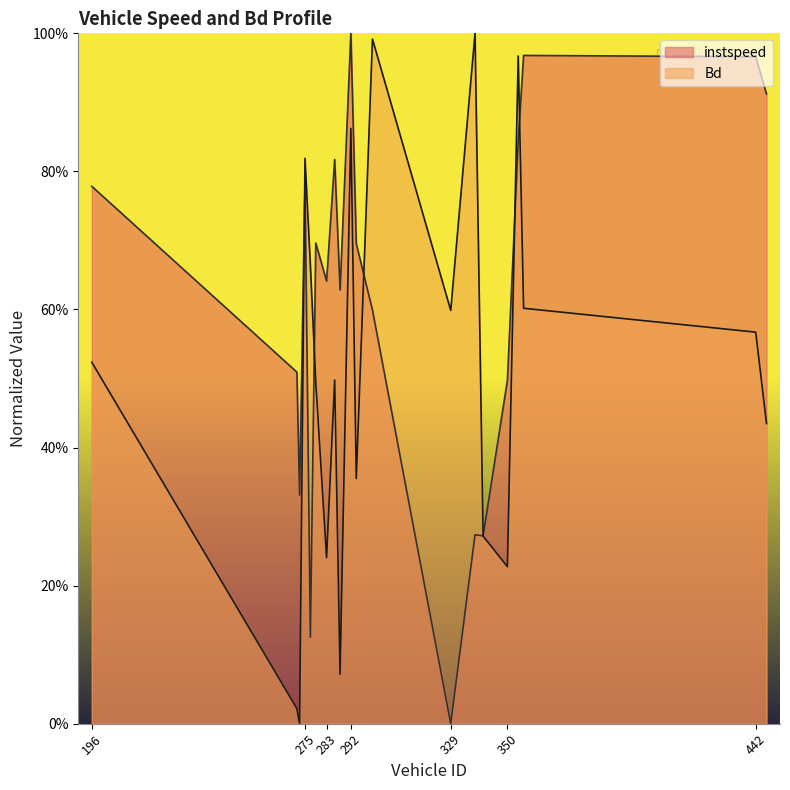

How many lines are shown in the chart?

2